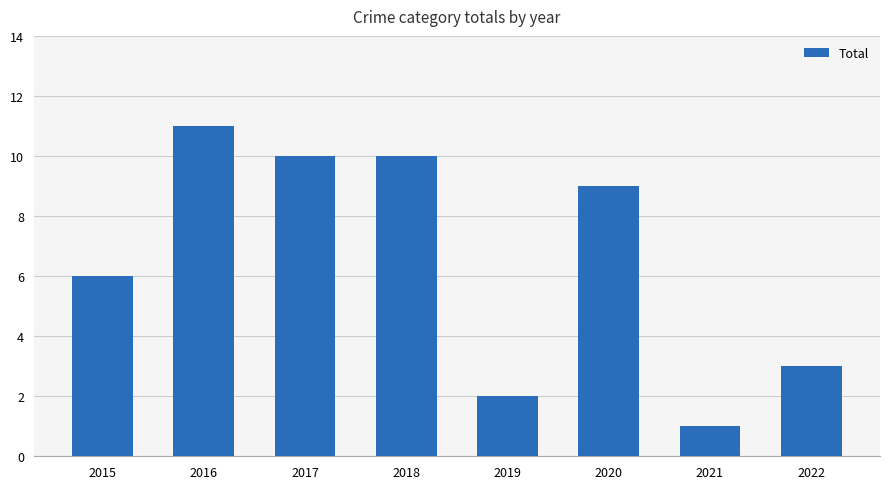

What is the sum of the values at 2016 and 2021?

12